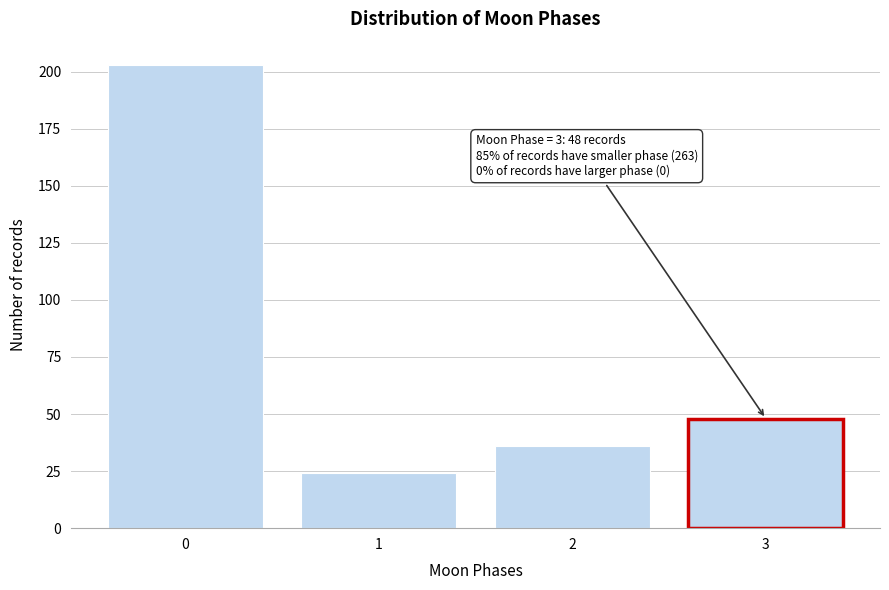

Reading left to right, extract all data points from this chart.

203	24	36	48